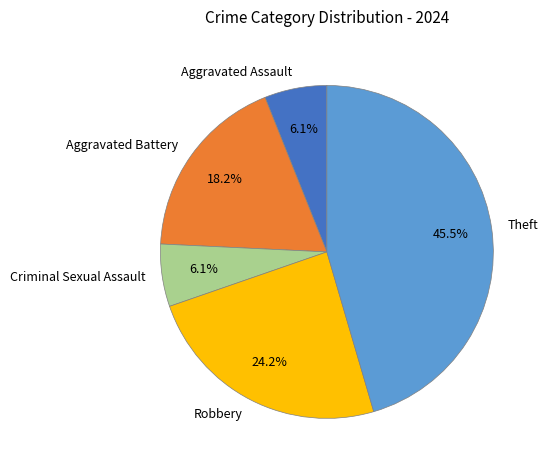

Which has a higher value, Robbery or Theft?

Theft